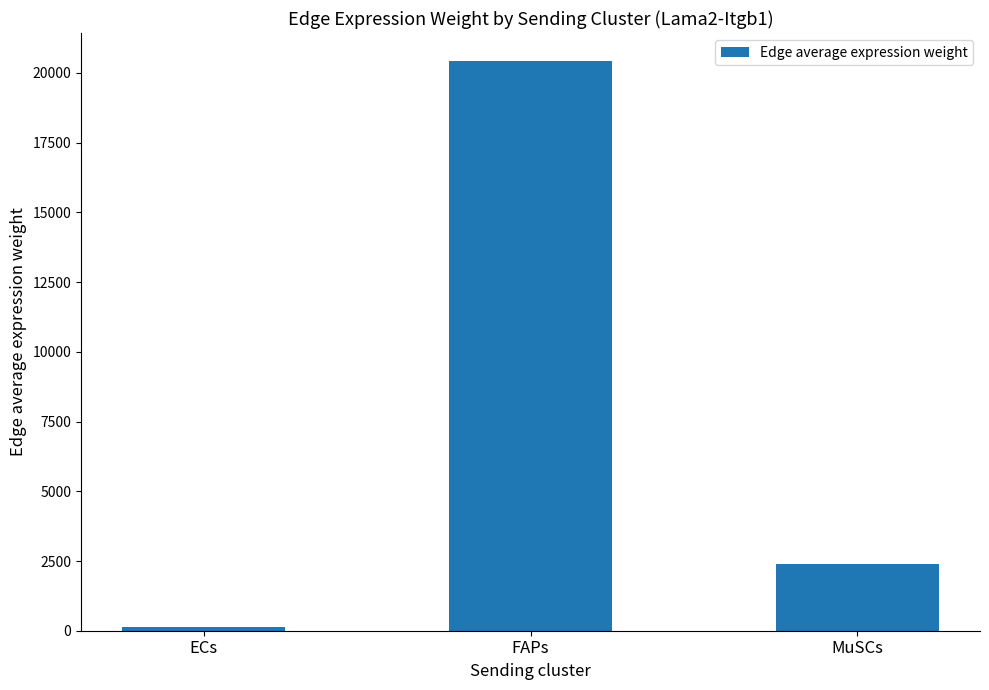

Reading left to right, what are all the values shown in this chart?

145.7	20411.1	2408.2